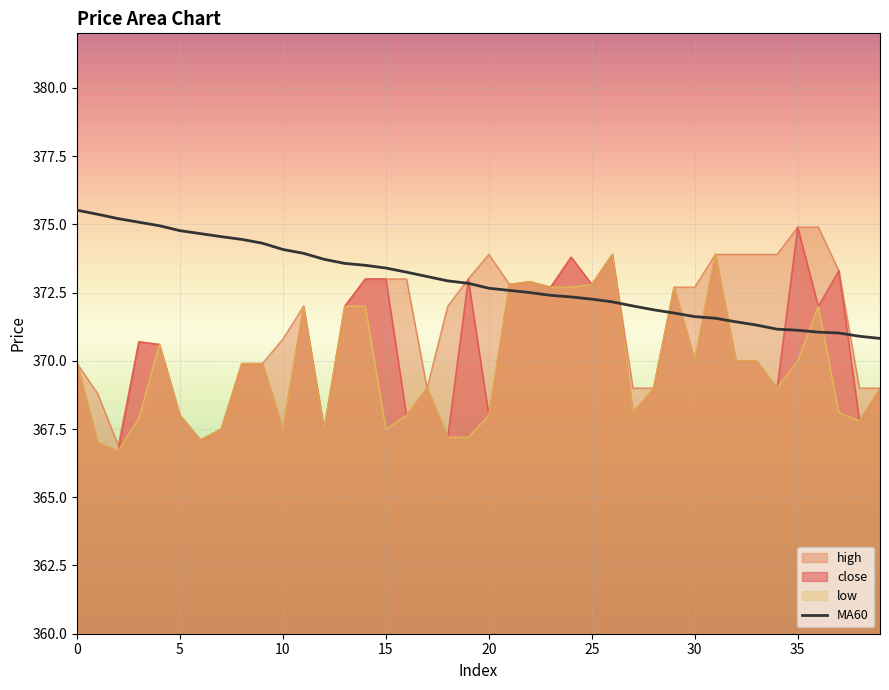

List the series in order of their overall mean, highest first.

MA60, high, close, low